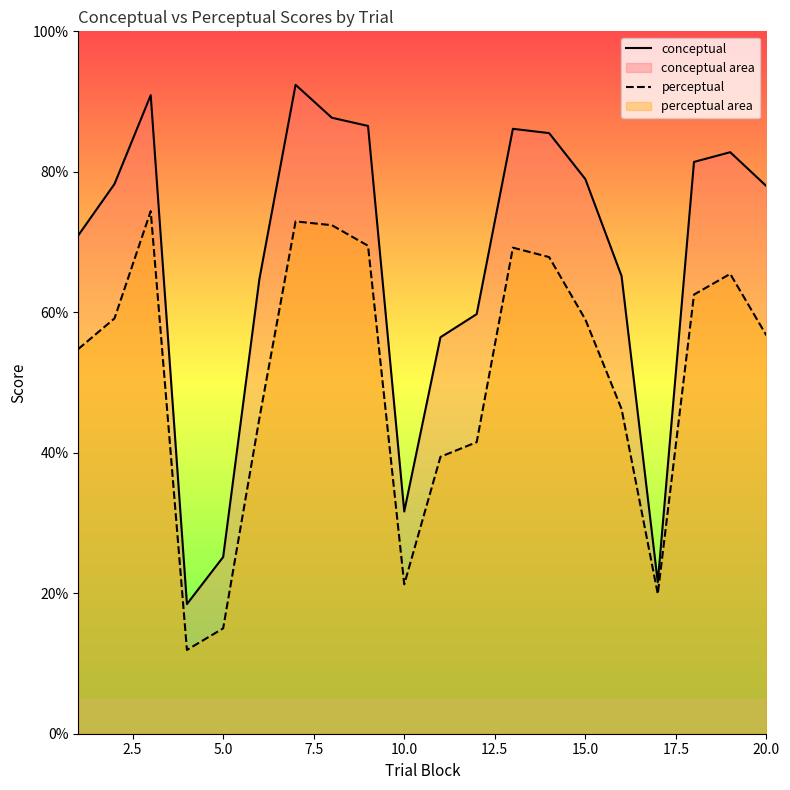

What is the smallest value displayed?

11.9